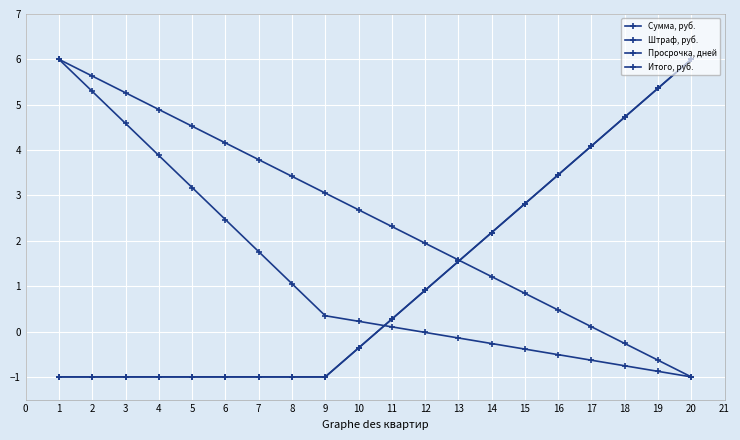

Which series has the largest range (max minus min)?

Сумма, руб.